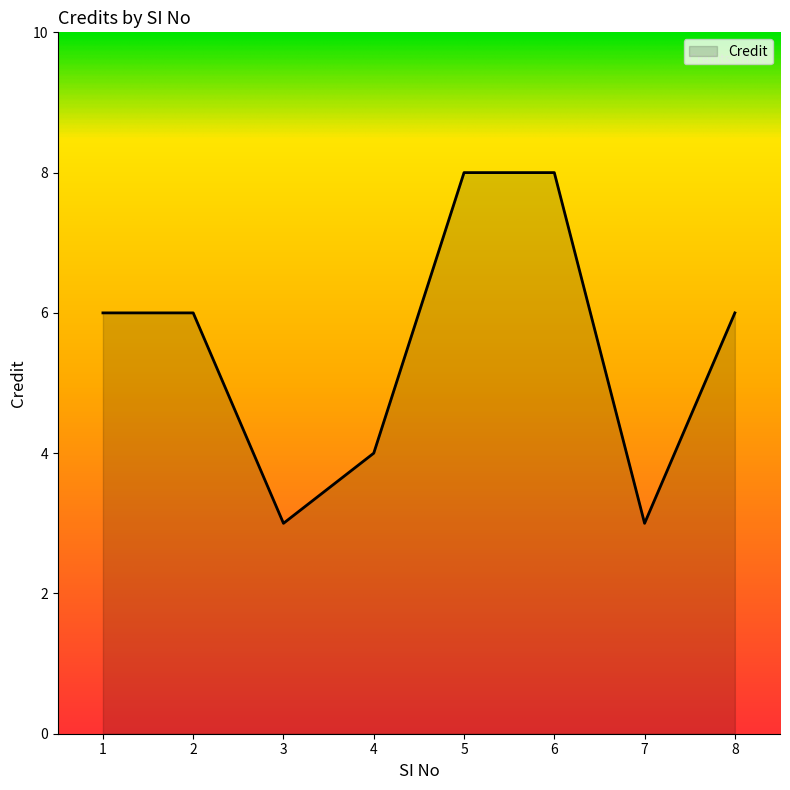

What is the difference between the maximum and minimum values?

5